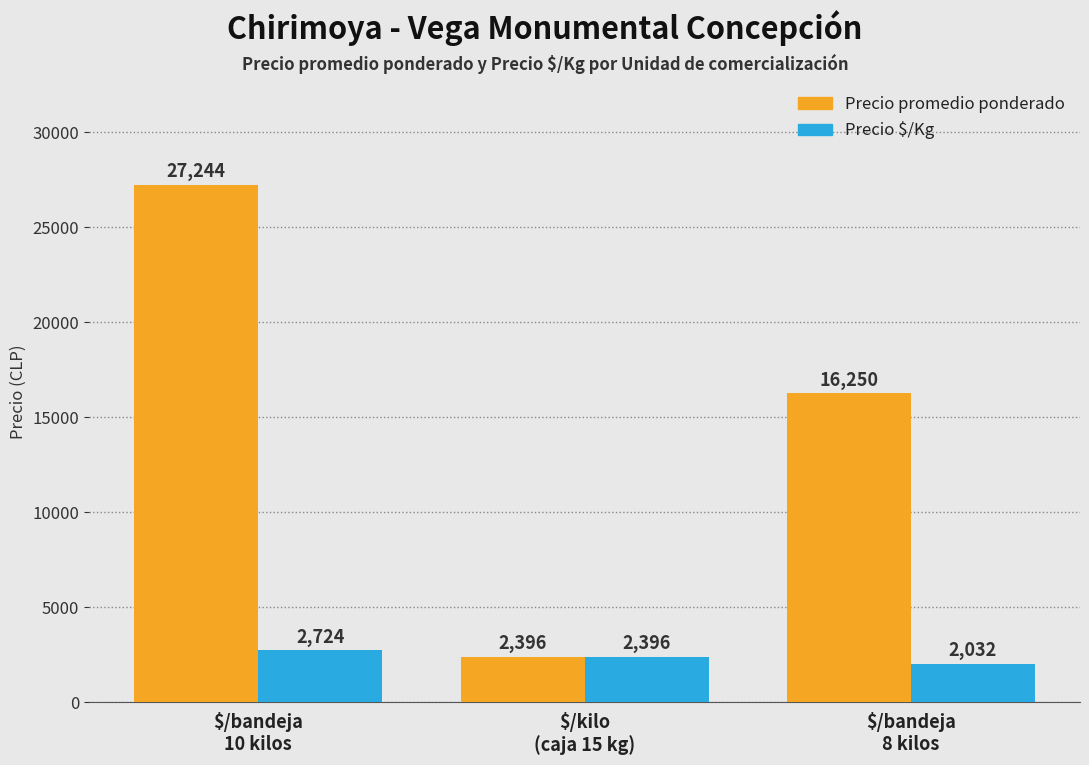

What is the value of the Precio $/Kg bar at the 1st from the left?

2724.5